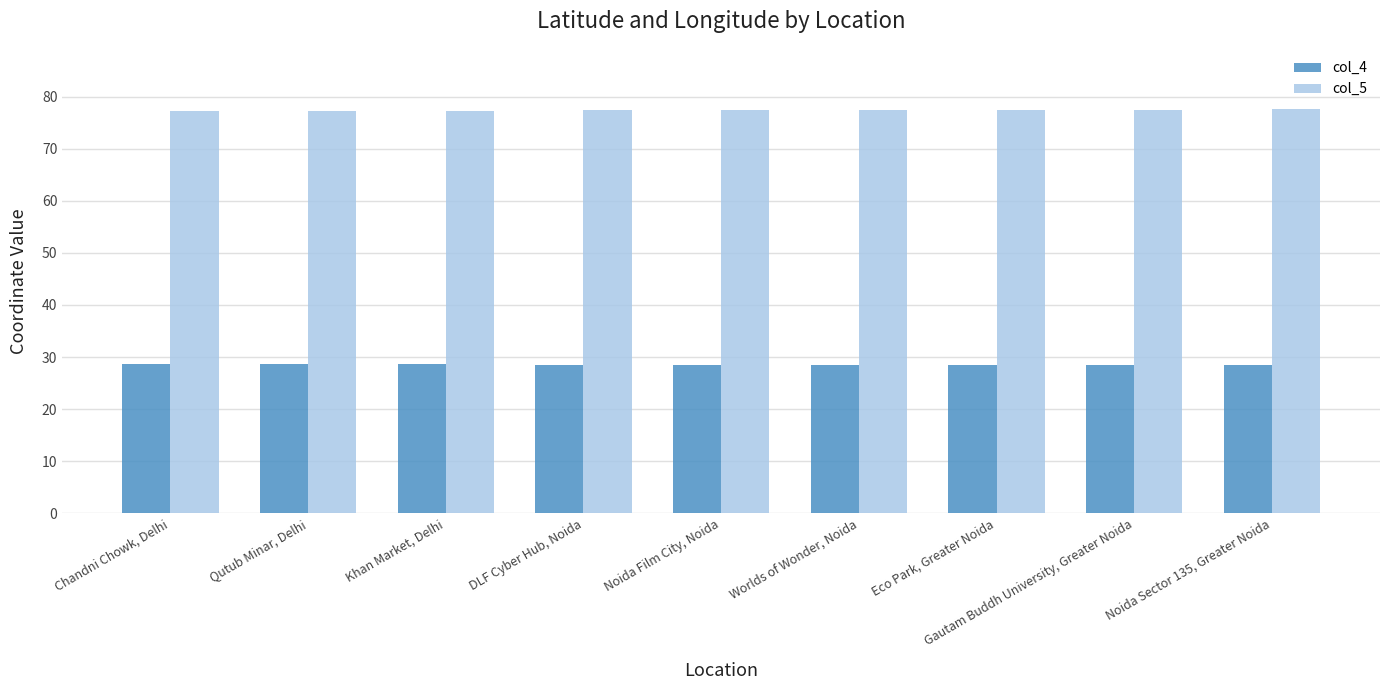

True or false: col_4 has a value of 28.5 at Noida Film City, Noida.

True